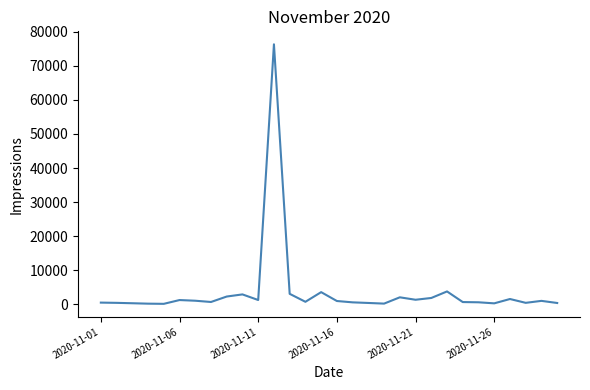

What is the maximum value shown in the chart?

76336